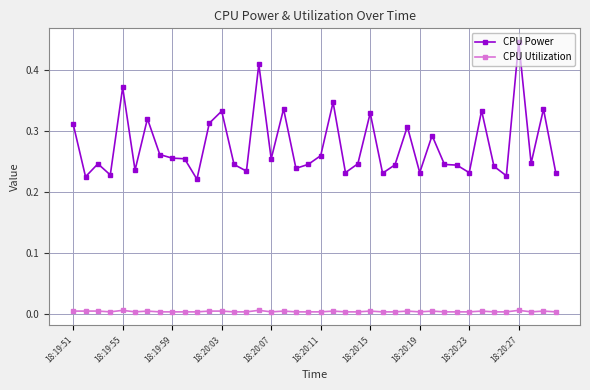

Which series has the largest total across all categories?

CPU Power